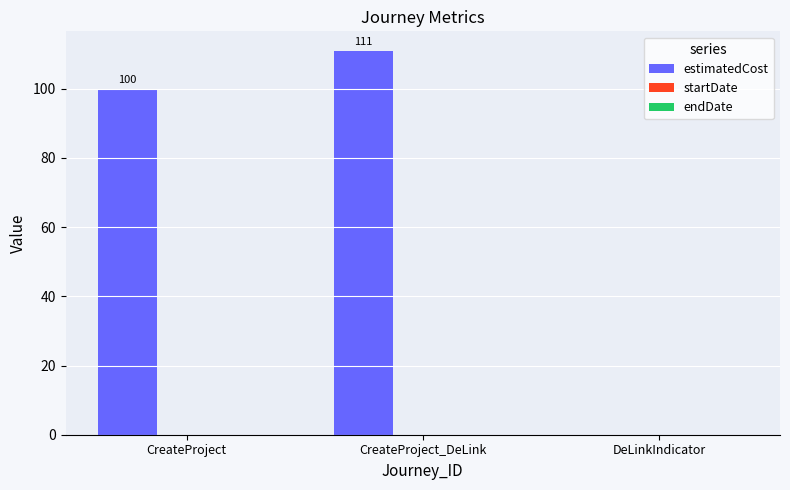

Count the number of data series in this chart.

1